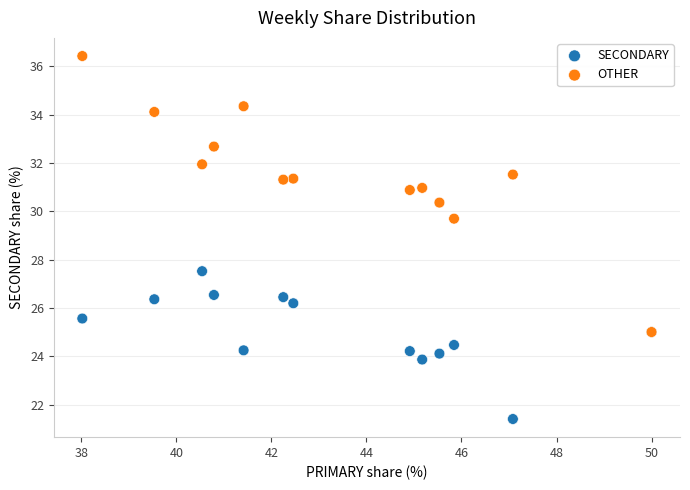

Which series contains the lowest Y value?

SECONDARY